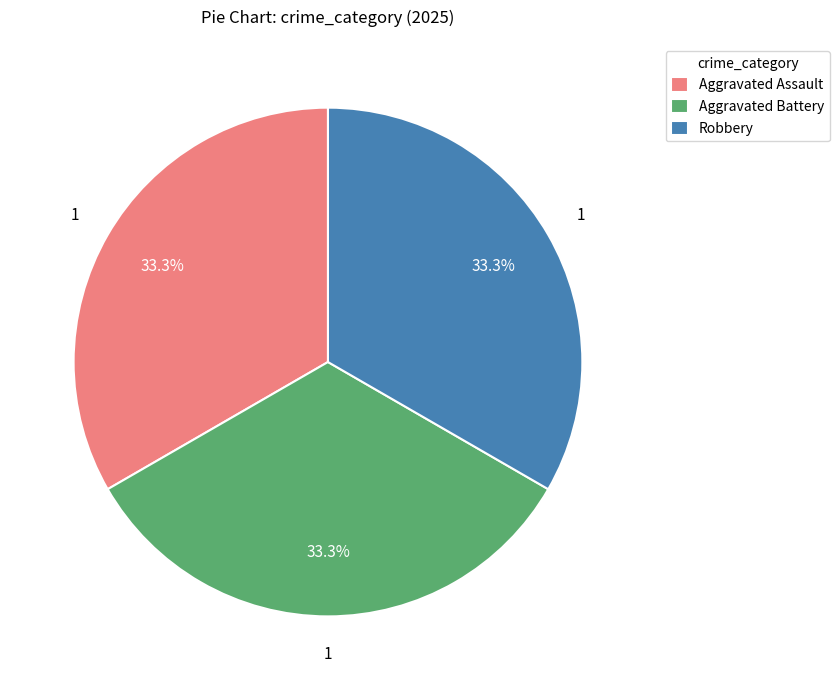

Approximately how many times larger is the value at Aggravated Battery compared to Aggravated Assault?

1.0